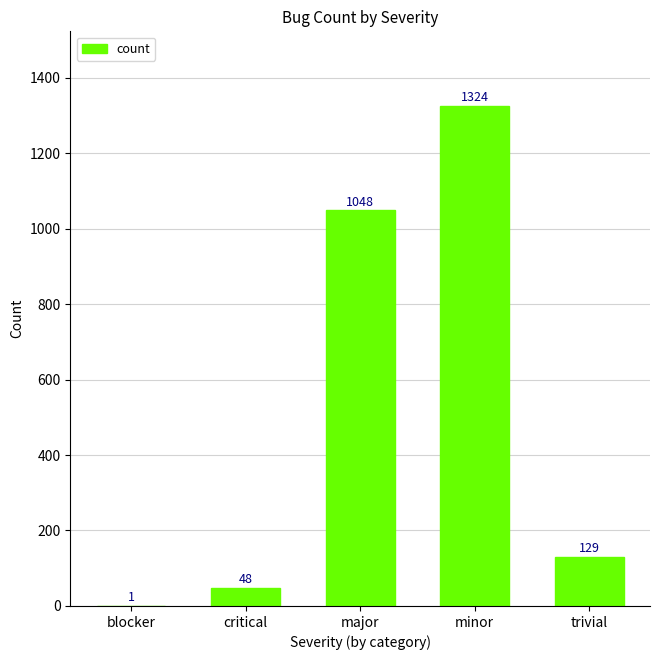

Is it true that the value at trivial is 59?

False